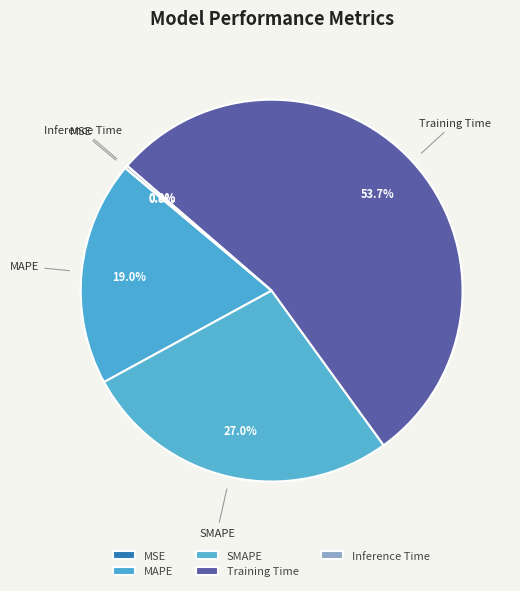

What is the majority slice?

Training Time